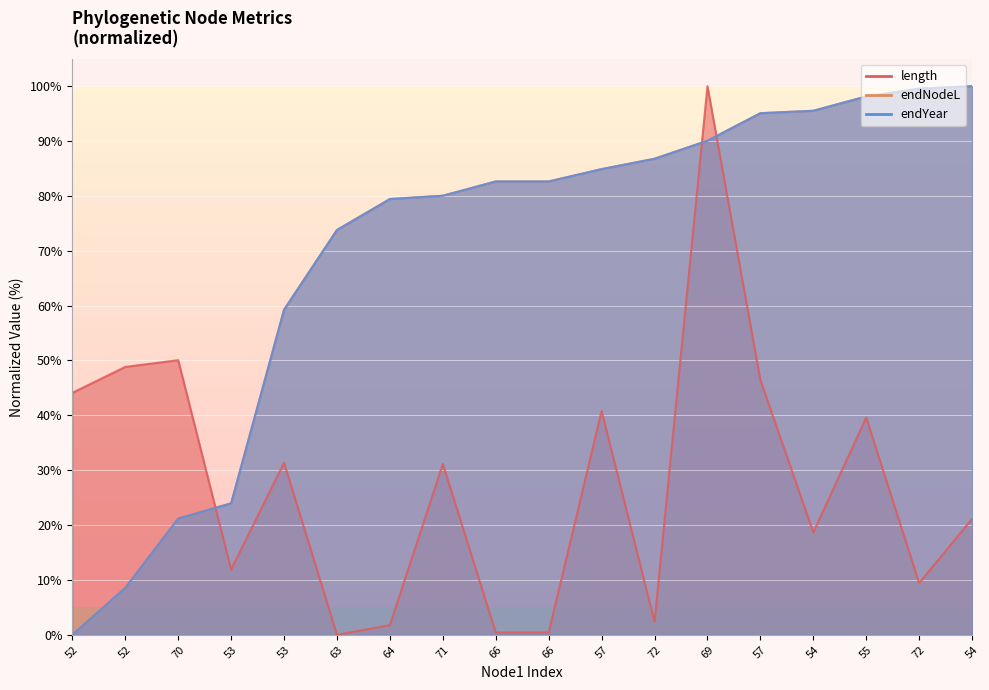

Reading left to right, transcribe all the data shown in this chart.

length: 52=44.1	52=48.8	70=50.1	53=11.9	53=31.4	63=0.0	64=1.8	71=31.1	66=0.4	66=0.4	57=40.8	72=2.4	69=100.0	57=46.4	54=18.7	55=39.6	72=9.4	54=21.1
endNodeL: 52=0.0	52=8.6	70=21.2	53=24.0	53=59.3	63=73.8	64=79.4	71=80.0	66=82.6	66=82.6	57=84.9	72=86.8	69=90.1	57=95.1	54=95.5	55=98.1	72=99.5	54=100.0
endYear: 52=0.0	52=8.6	70=21.2	53=24.0	53=59.3	63=73.8	64=79.4	71=80.0	66=82.6	66=82.6	57=84.9	72=86.8	69=90.1	57=95.1	54=95.5	55=98.1	72=99.5	54=100.0